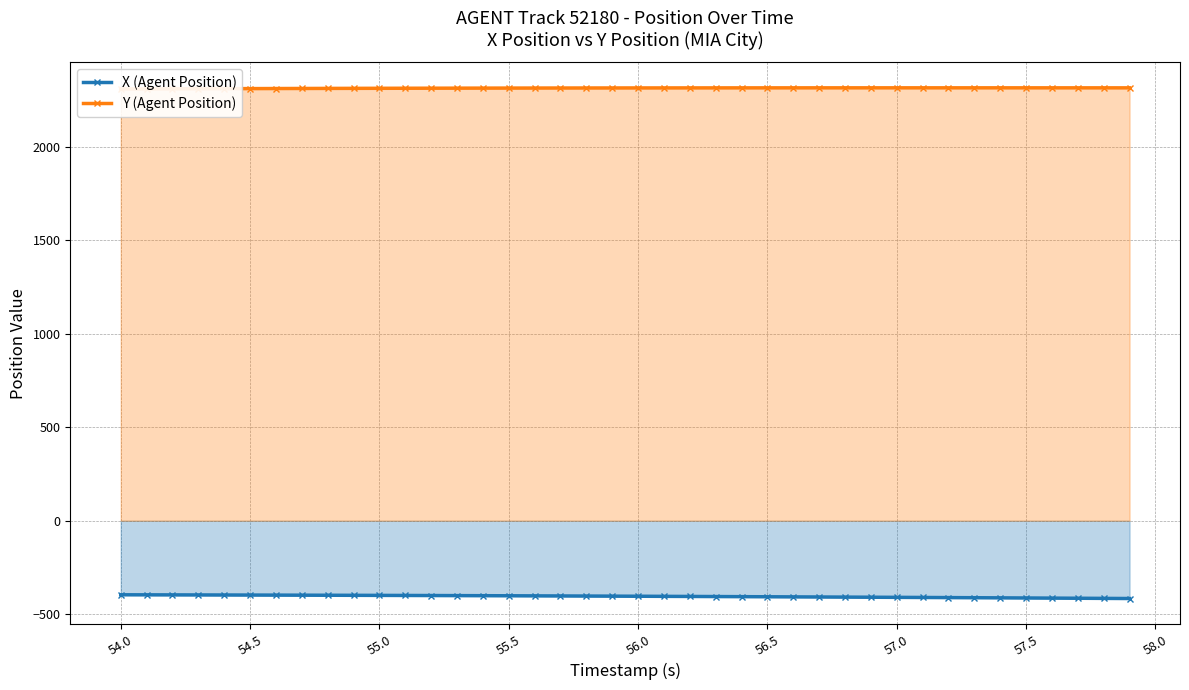

What is the highest value of the X (Agent Position) series?

-396.1